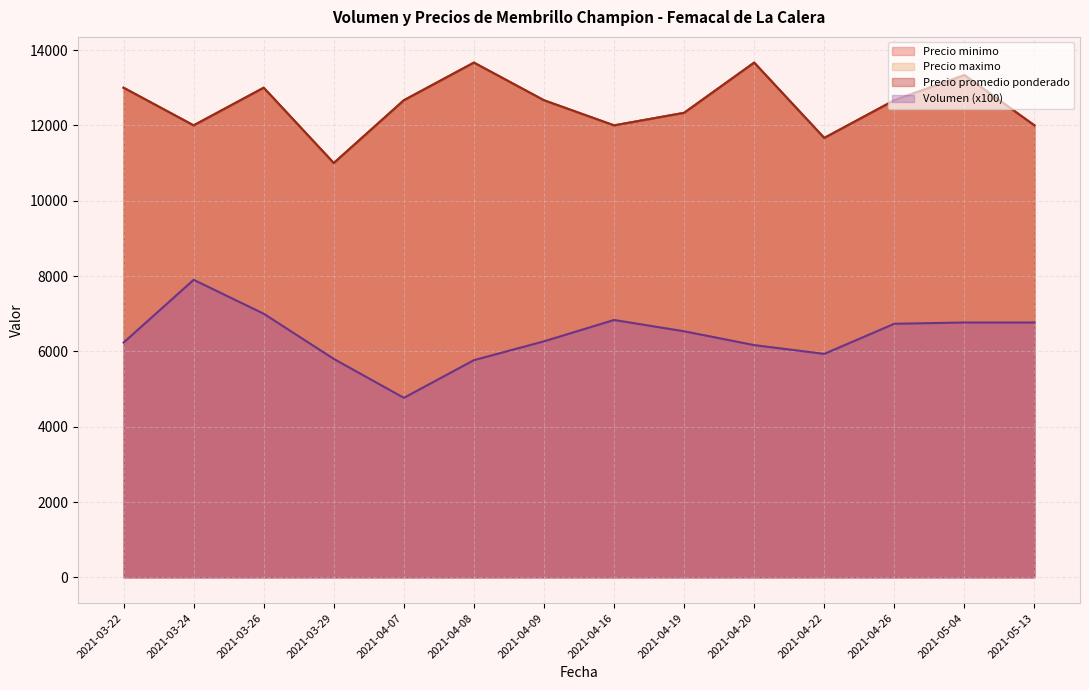

Which series has the largest range (max minus min)?

Precio minimo